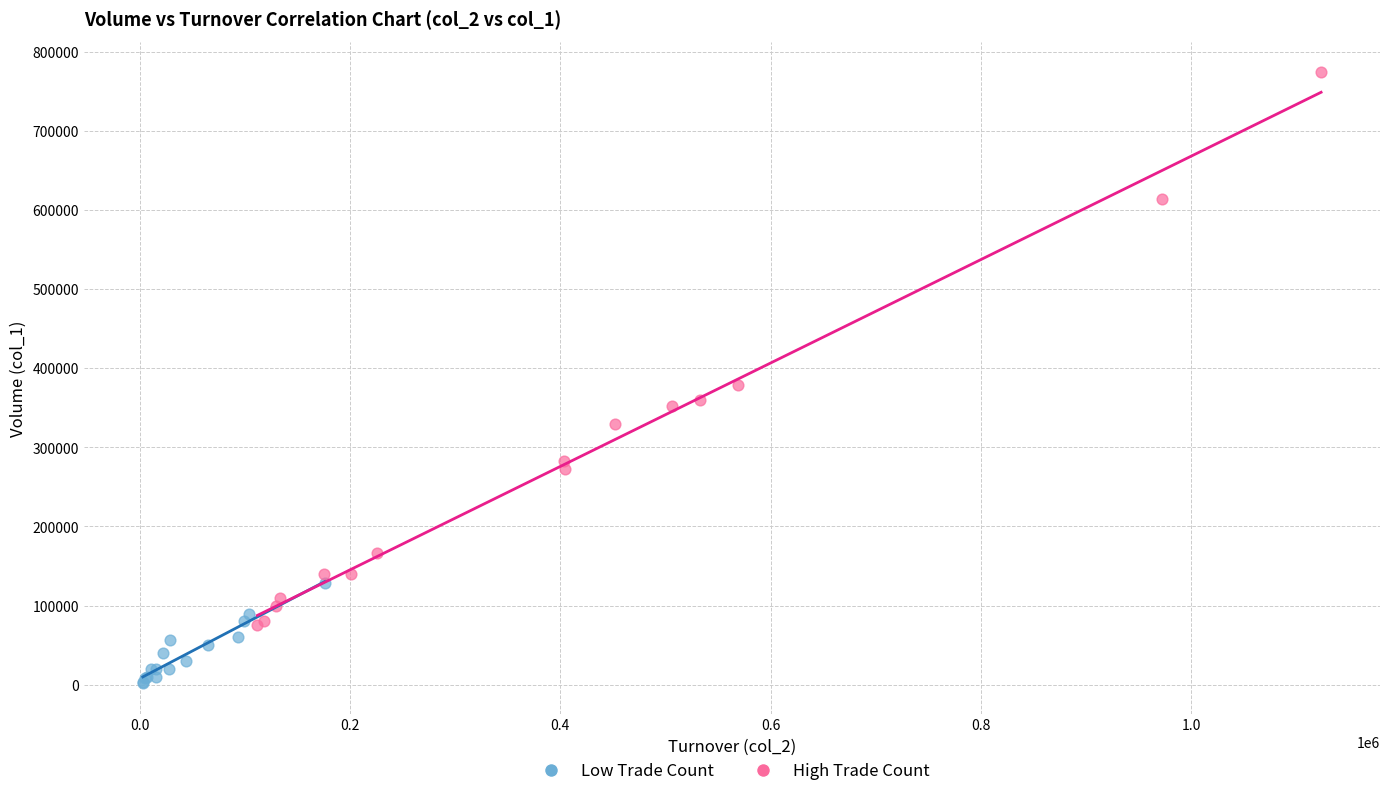

Which series contains the highest Y value?

High Trade Count